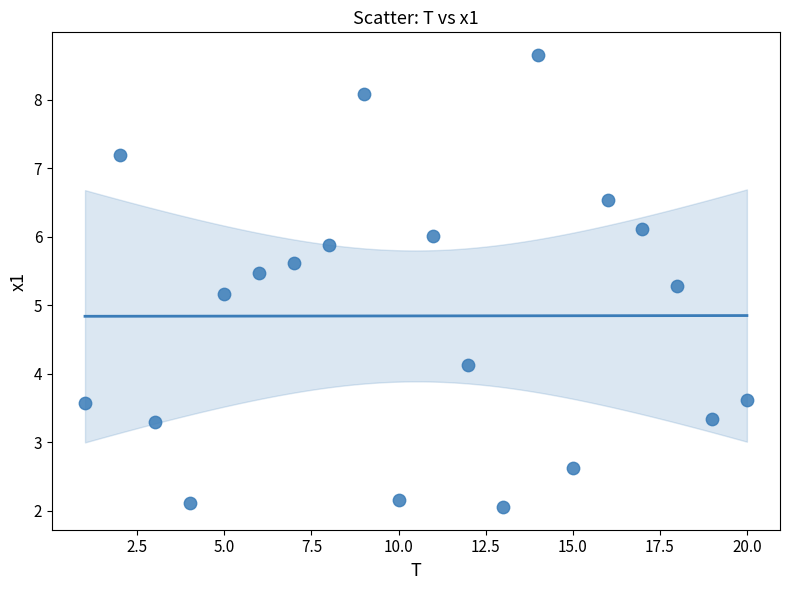

What is the range of Y values (max minus min)?

6.6